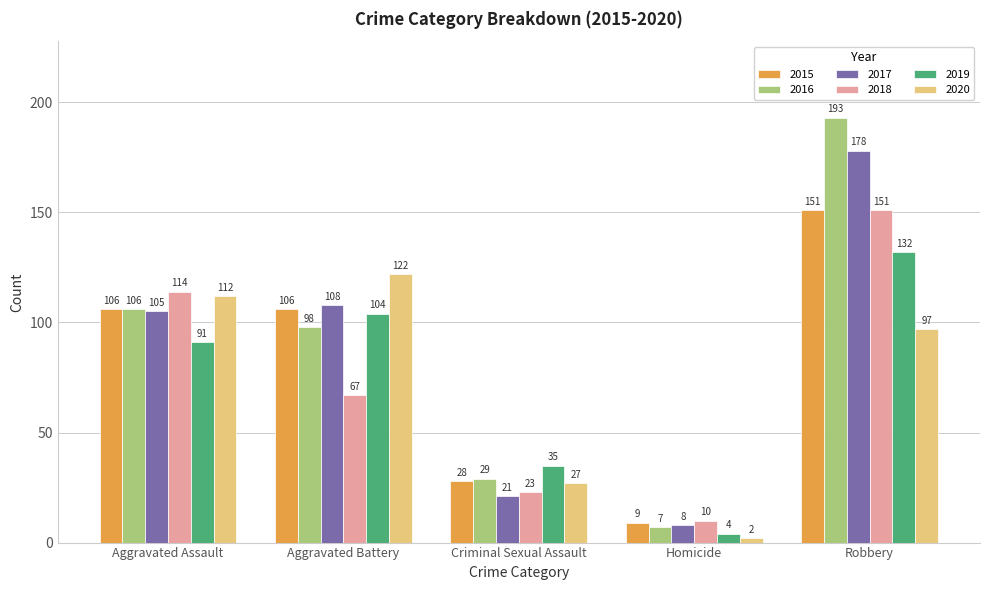

How many distinct data groups are displayed?

6